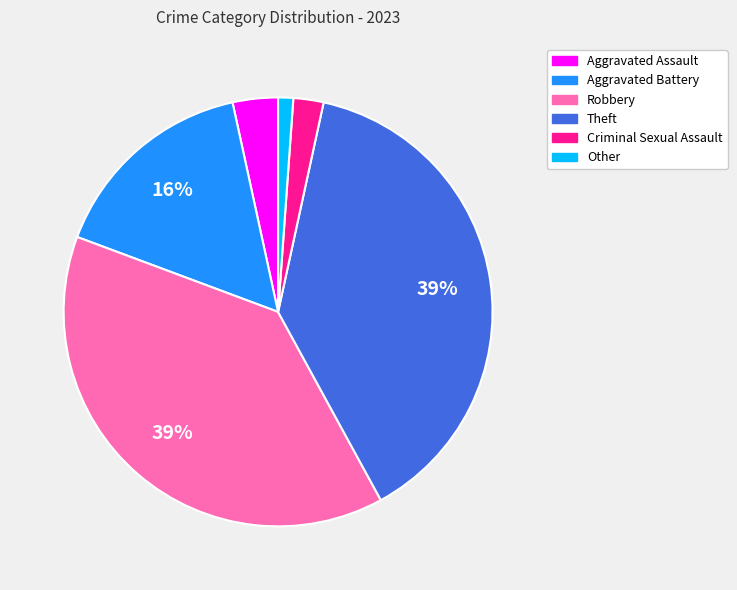

Does any single category account for the majority?

No